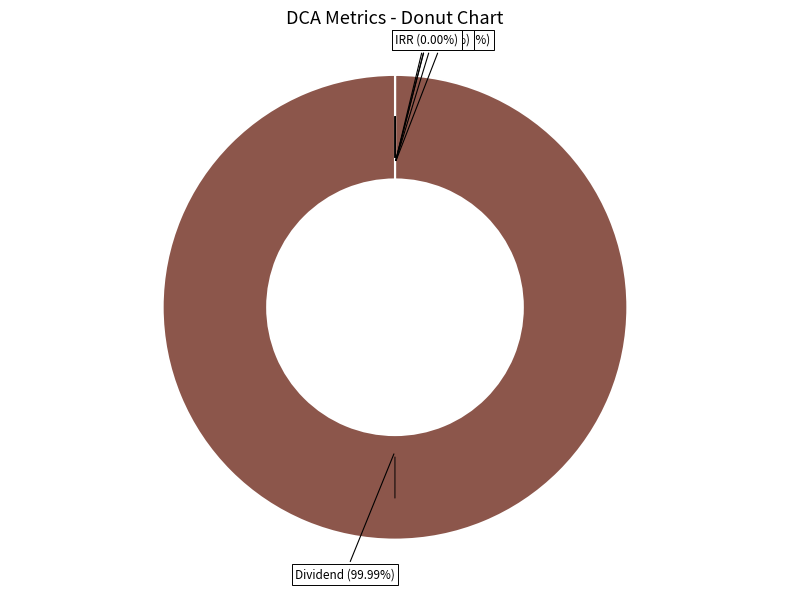

Does any single category account for the majority?

Yes